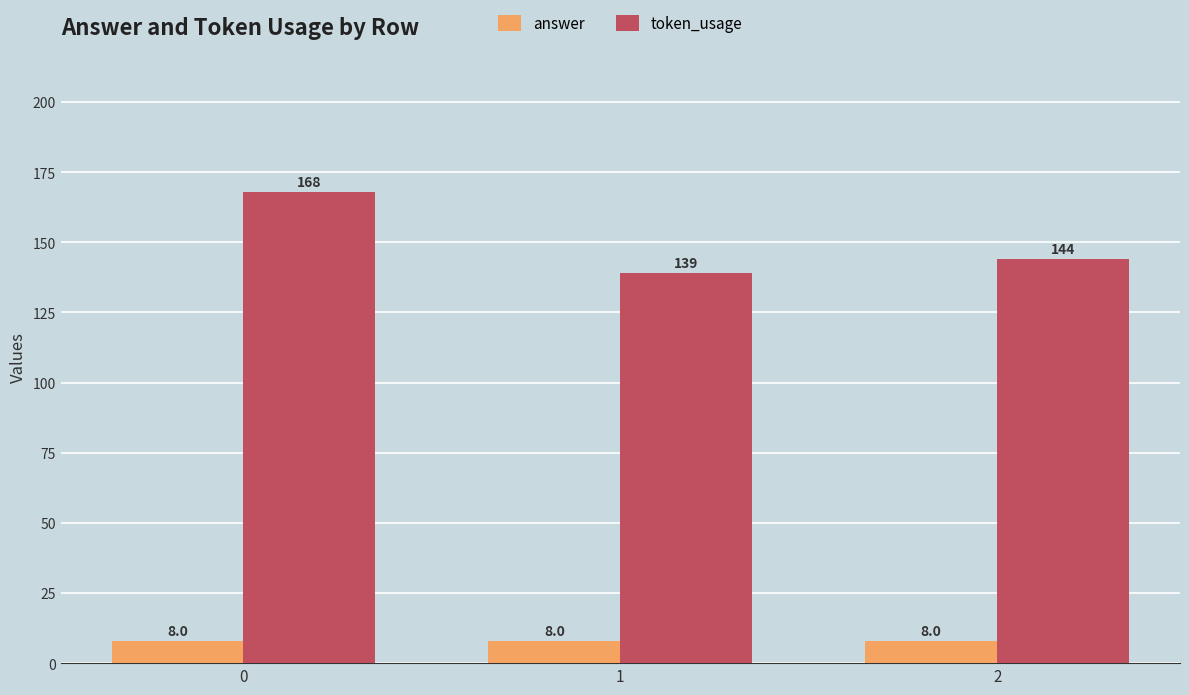

Which category has the lowest value in the token_usage series?

1